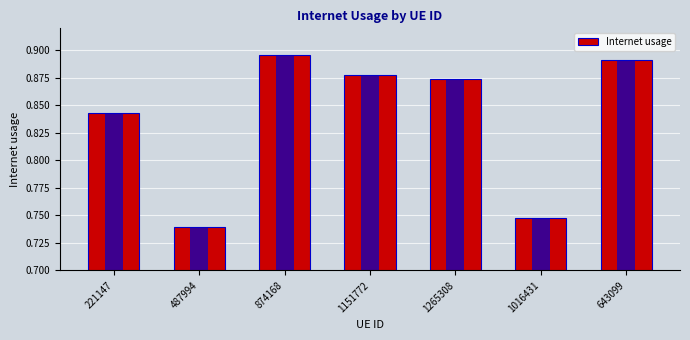

How many categories are shown in the chart?

7